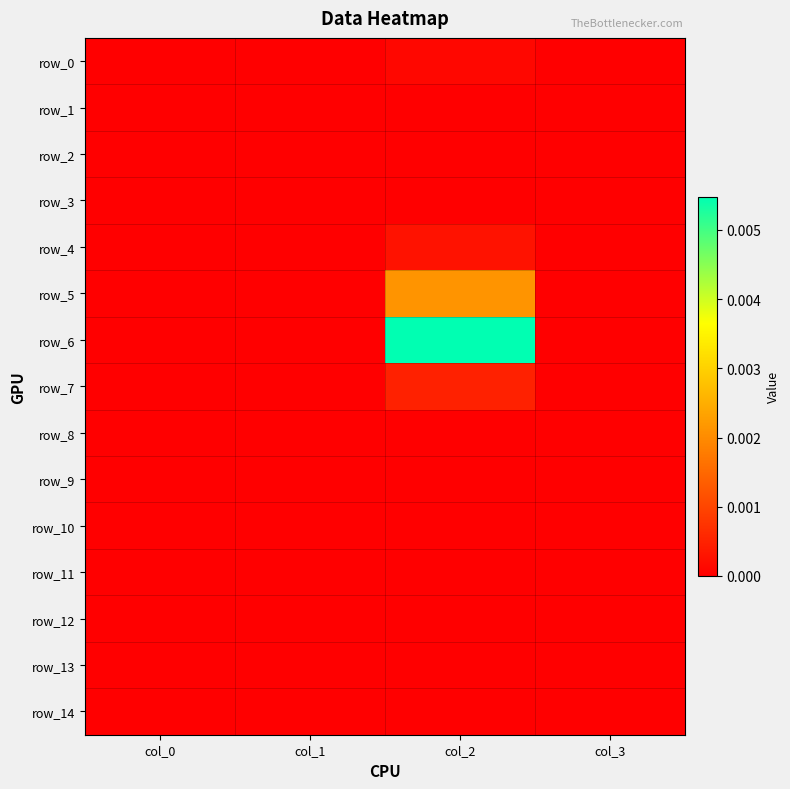

At which label does row_11 reach its peak?

col_0